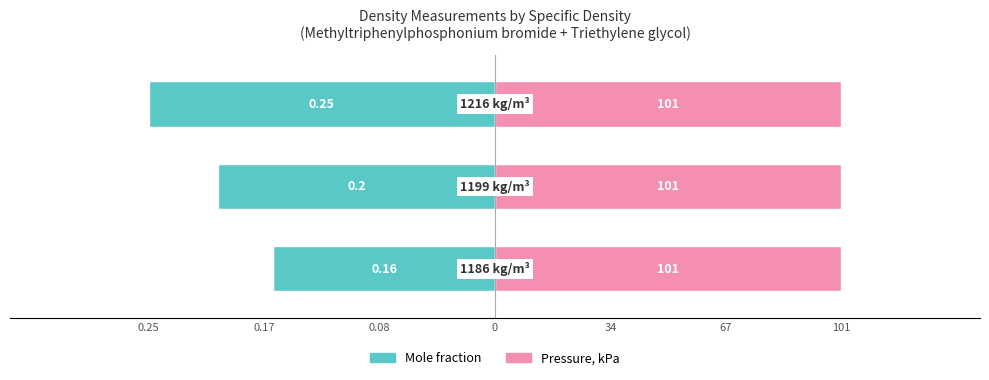

The value of Mole fraction at 0.25 is -0.2. True or false?

True